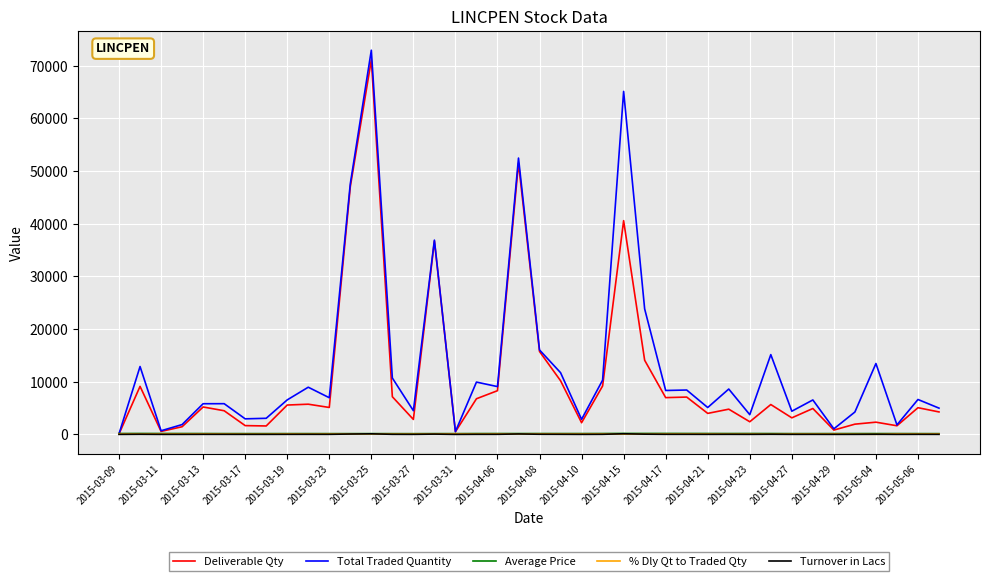

Which series has the widest spread of values?

Total Traded Quantity